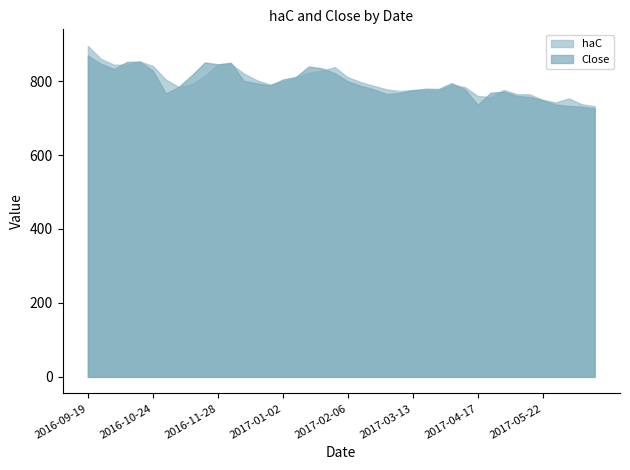

What is the sum of the Close values at 2017-01-02 and 2016-10-10?

1655.7